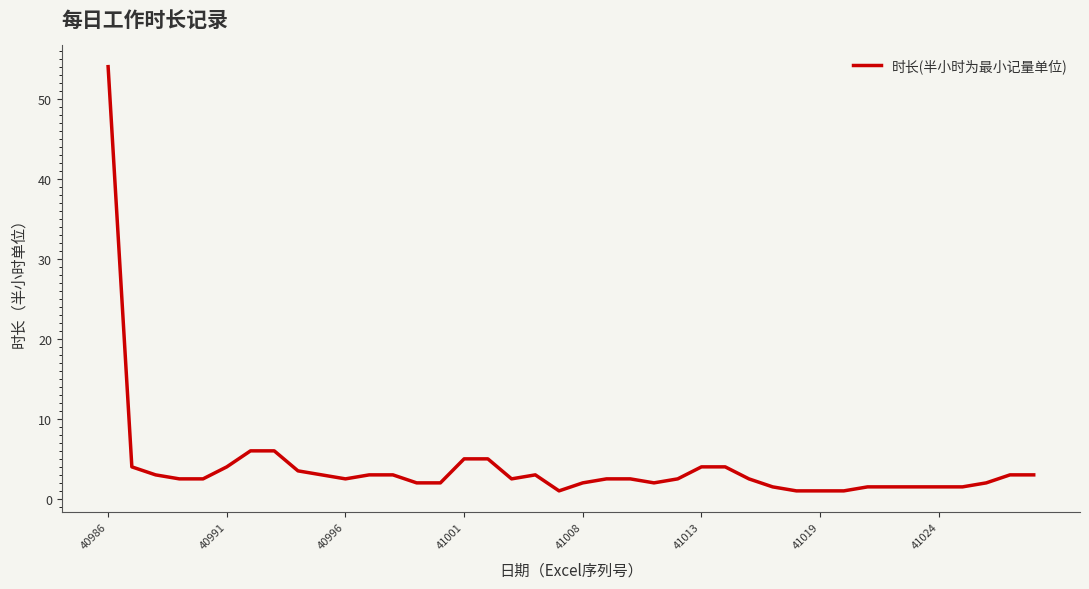

What is the maximum value shown in the chart?

54.0